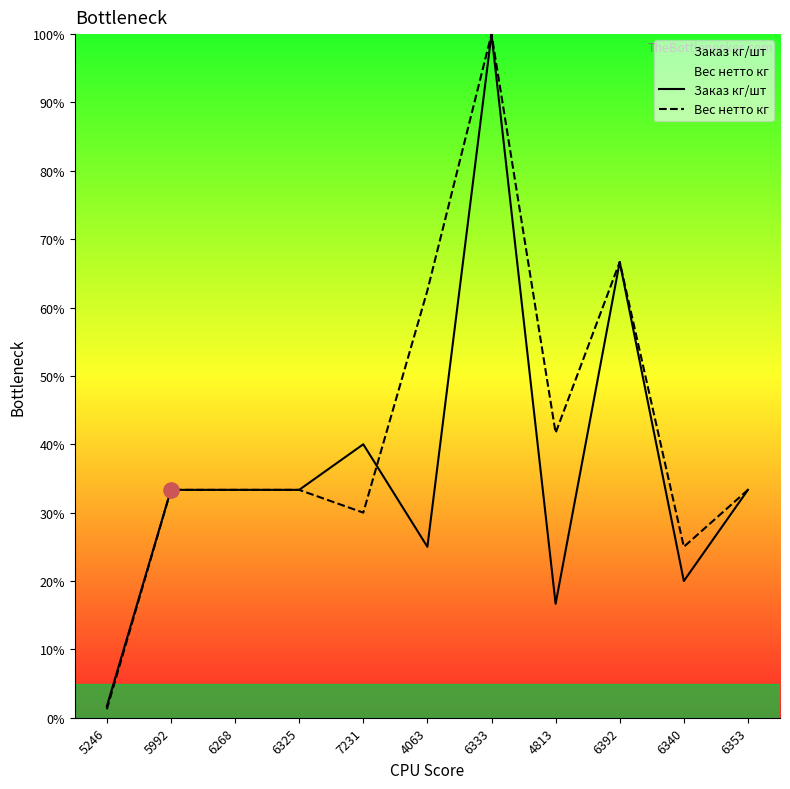

At which category is the sum across all series the highest?

6333